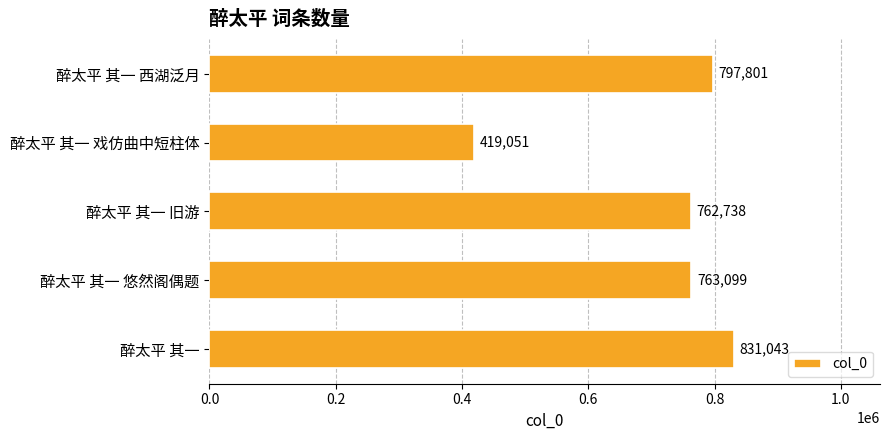

Is it true that the value at 醉太平 其一 西湖泛月 is 797801?

True